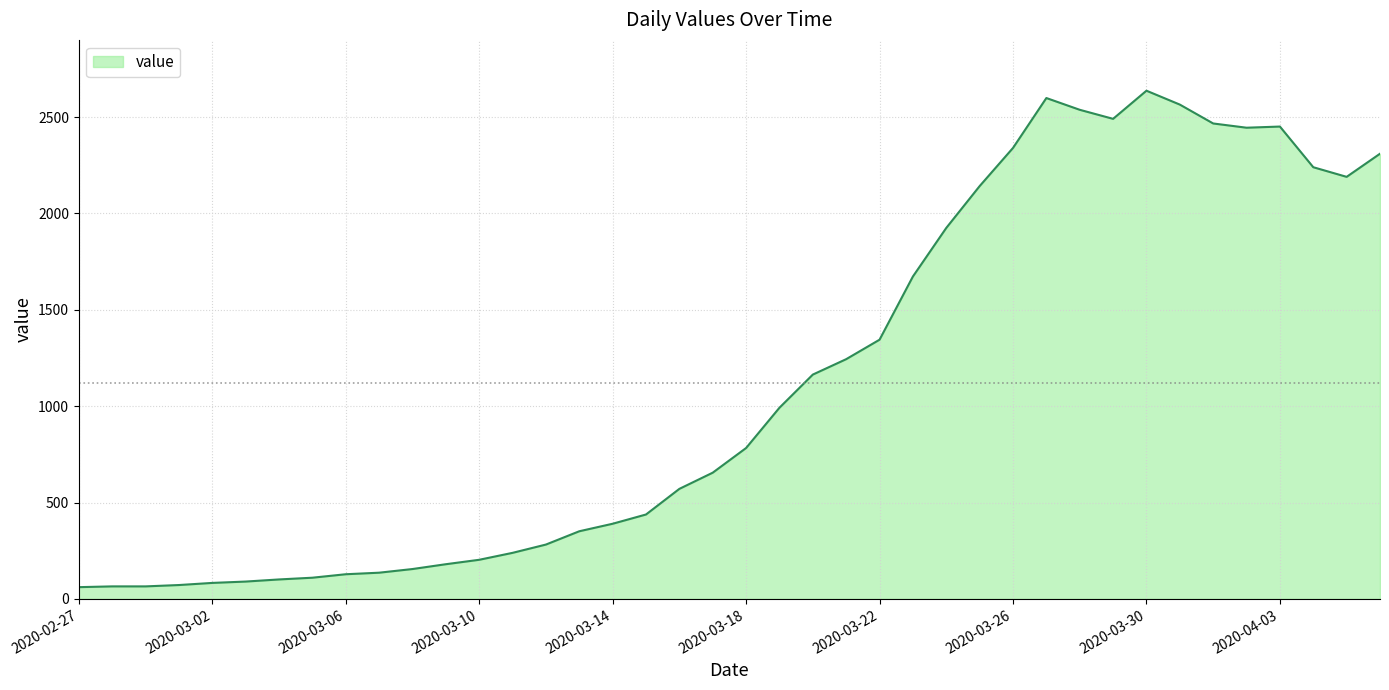

What is the greatest value displayed?

2637